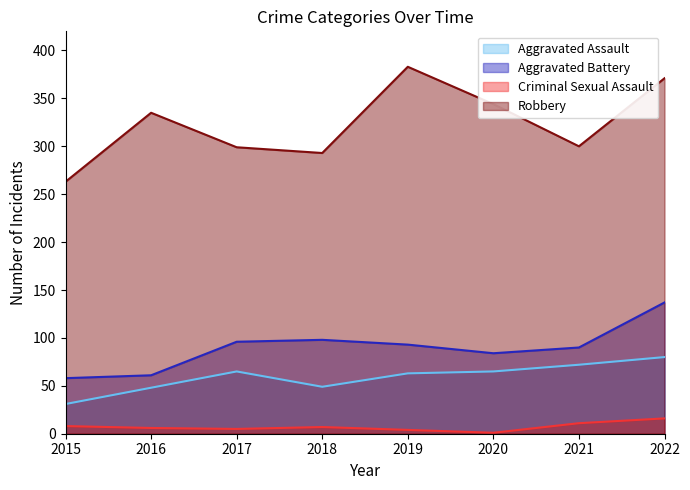

Where does the Criminal Sexual Assault series first go above 7?

2015